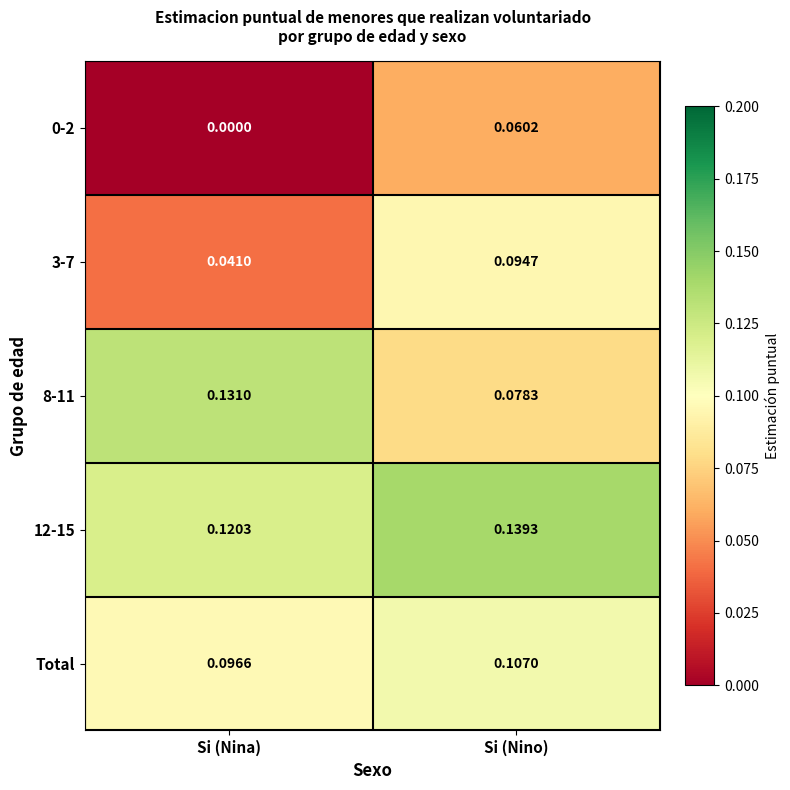

Is the value of 0-2 at Si (Nina) greater than the value of 12-15 at Si (Nina)?

No